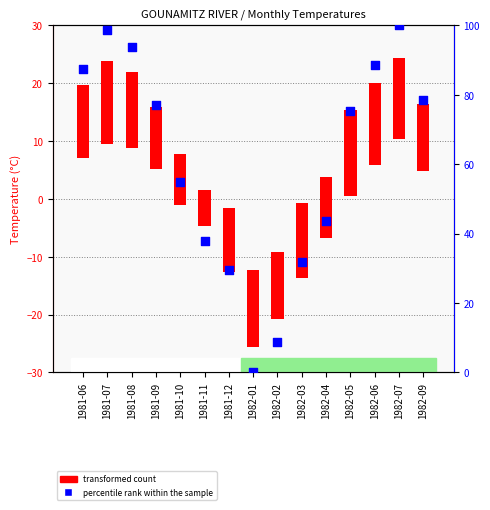

Approximately how many times larger is the value at 1982-03 compared to 1982-02?

3.6